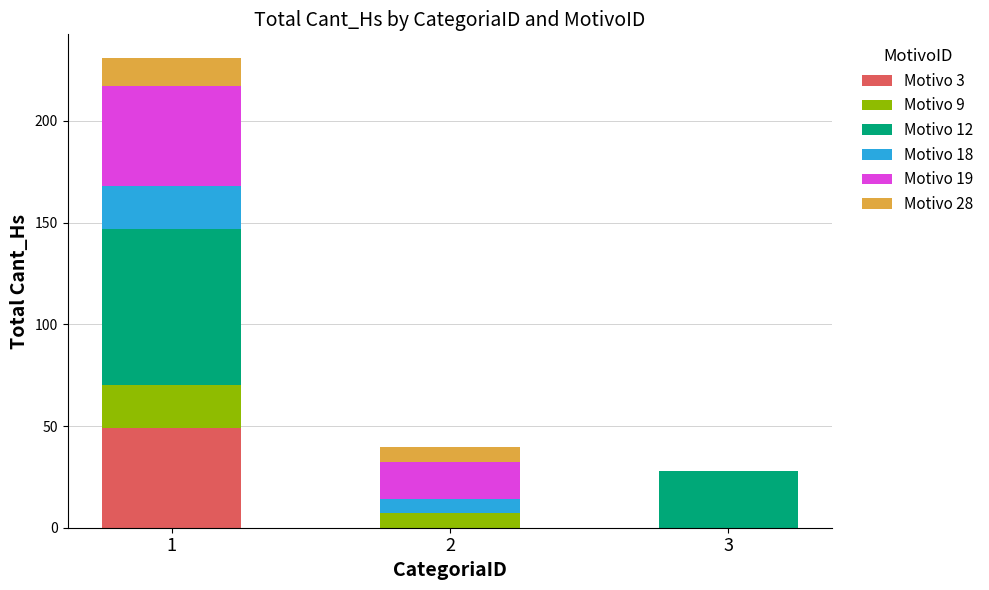

What are all the series names shown in the legend?

Motivo 3, Motivo 9, Motivo 12, Motivo 18, Motivo 19, Motivo 28